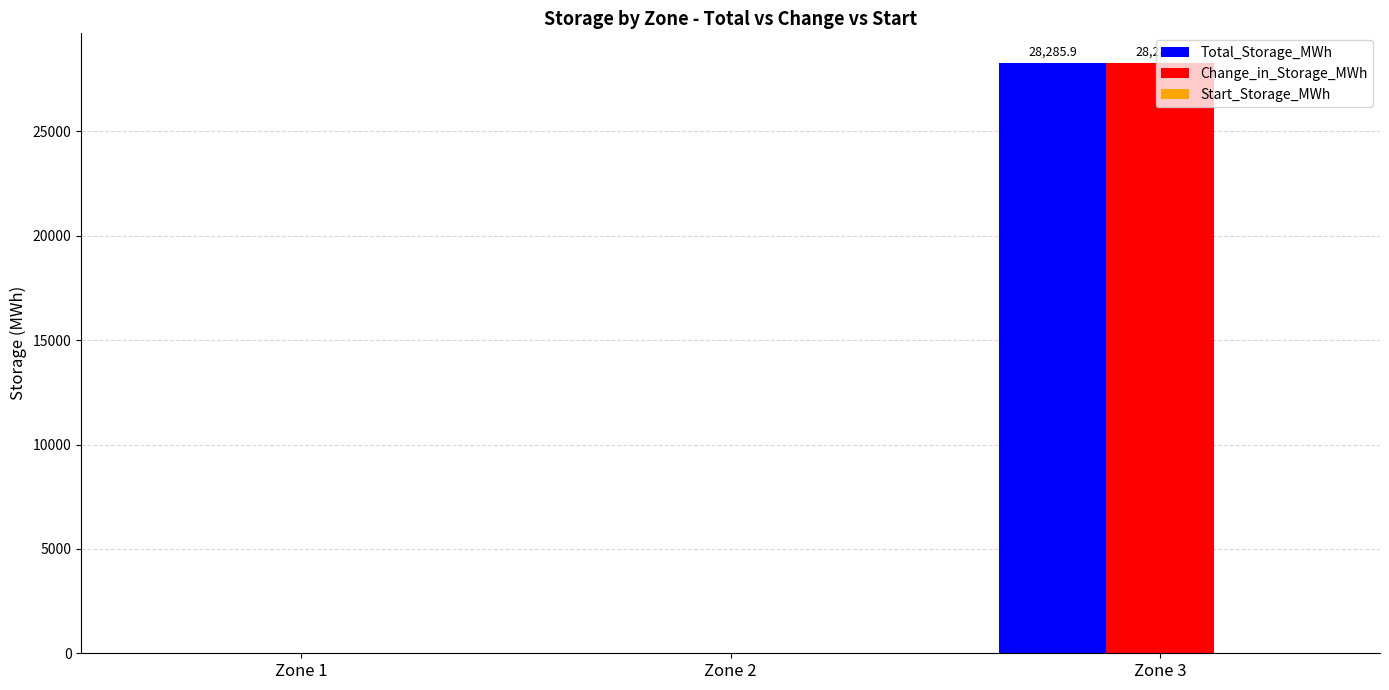

Which label corresponds to the largest value in the chart?

Zone 3